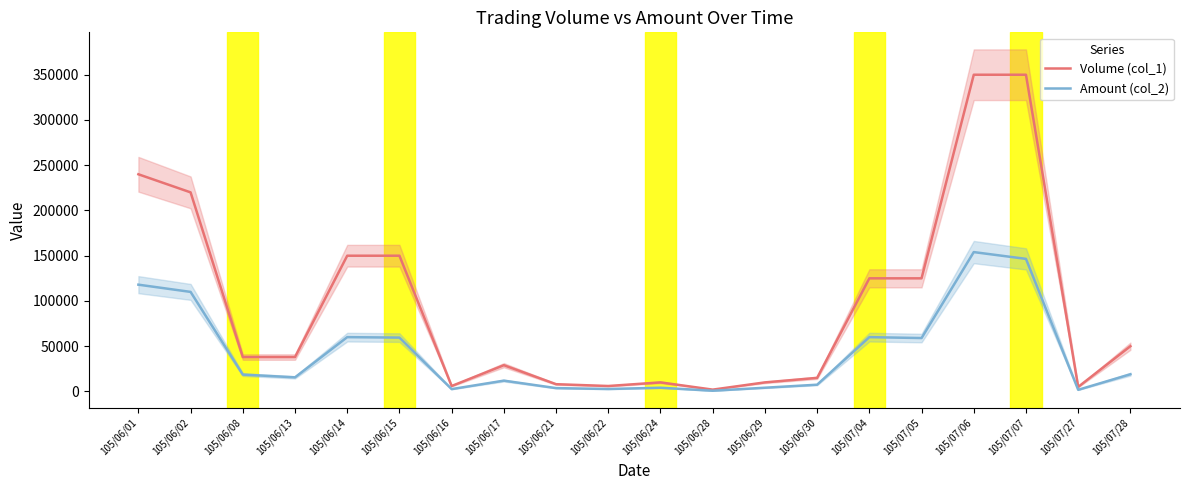

What position from the right is 105/06/15?

15